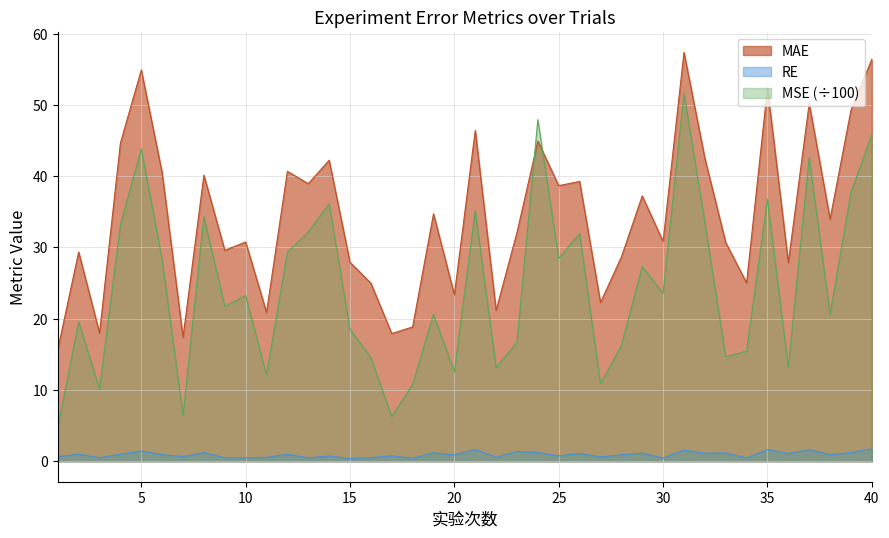

Reading right to left, list all the values displayed in this chart.

MAE: 40=56.4	39=49.3	38=34.0	37=50.2	36=27.9	35=52.4	34=25.0	33=30.7	32=42.5	31=57.4	30=30.8	29=37.2	28=28.7	27=22.3	26=39.3	25=38.7	24=44.9	23=32.1	22=21.2	21=46.4	20=23.4	19=34.7	18=18.9	17=17.9	16=25.0	15=27.9	14=42.3	13=39.0	12=40.7	11=20.9	10=30.8	9=29.6	8=40.2	7=17.4	6=40.5	5=54.9	4=44.7	3=18.0	2=29.4	1=15.7
RE: 40=1.8	39=1.2	38=0.9	37=1.6	36=1.1	35=1.7	34=0.5	33=1.2	32=1.1	31=1.6	30=0.5	29=1.1	28=0.9	27=0.6	26=1.1	25=0.8	24=1.2	23=1.4	22=0.6	21=1.7	20=0.9	19=1.2	18=0.4	17=0.8	16=0.5	15=0.4	14=0.8	13=0.5	12=1.0	11=0.5	10=0.5	9=0.5	8=1.2	7=0.7	6=0.9	5=1.5	4=1.0	3=0.5	2=1.0	1=0.6
MSE: 40=45.8	39=37.7	38=20.6	37=42.6	36=13.2	35=36.8	34=15.4	33=14.7	32=33.6	31=51.6	30=23.6	29=27.3	28=16.2	27=10.9	26=31.9	25=28.5	24=47.9	23=16.7	22=13.2	21=35.2	20=12.5	19=20.6	18=10.7	17=6.3	16=14.6	15=18.5	14=36.1	13=32.2	12=29.3	11=12.1	10=23.2	9=21.7	8=34.3	7=6.5	6=28.3	5=43.8	4=33.1	3=10.2	2=19.6	1=4.7